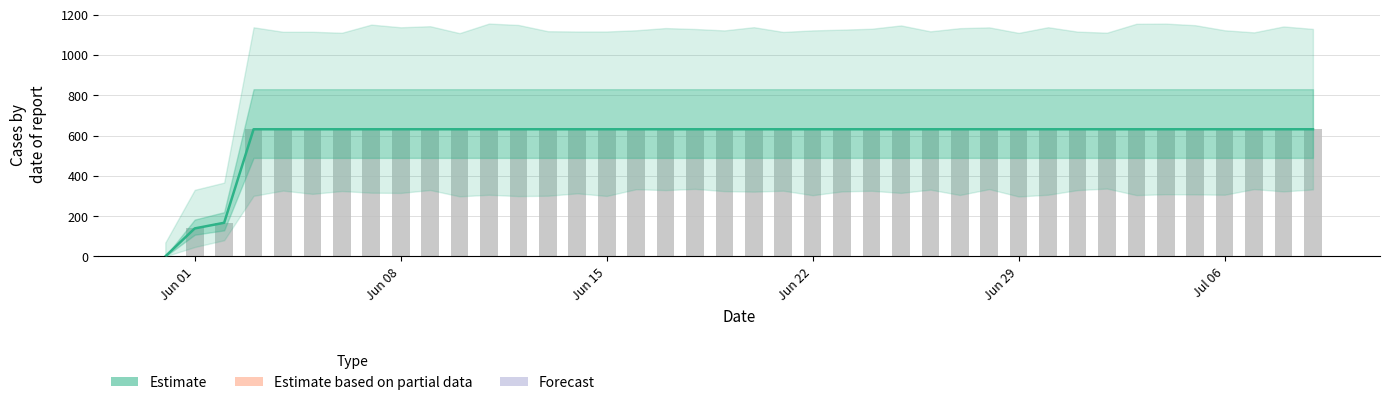

What is the difference between the maximum and minimum values in the Estimate series?

631